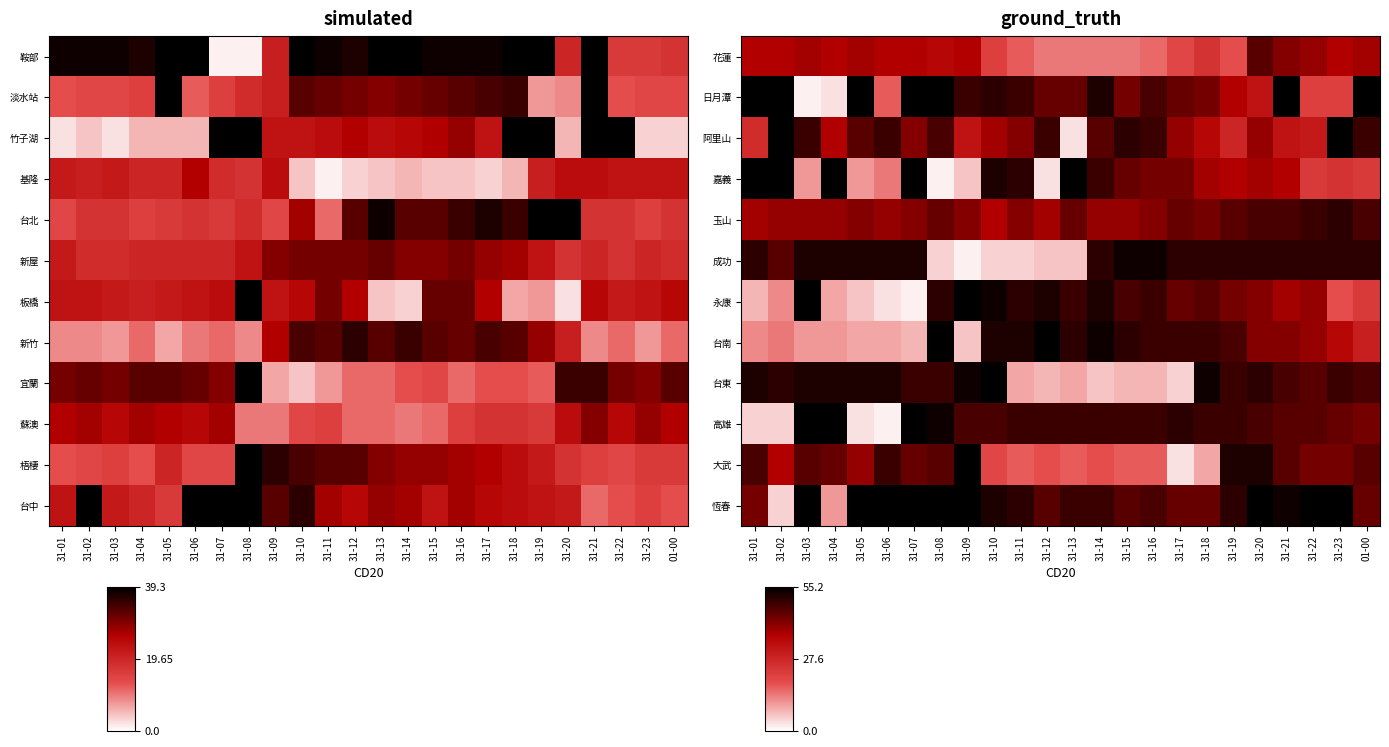

Between 31-16 and 31-09, which is larger?

31-09